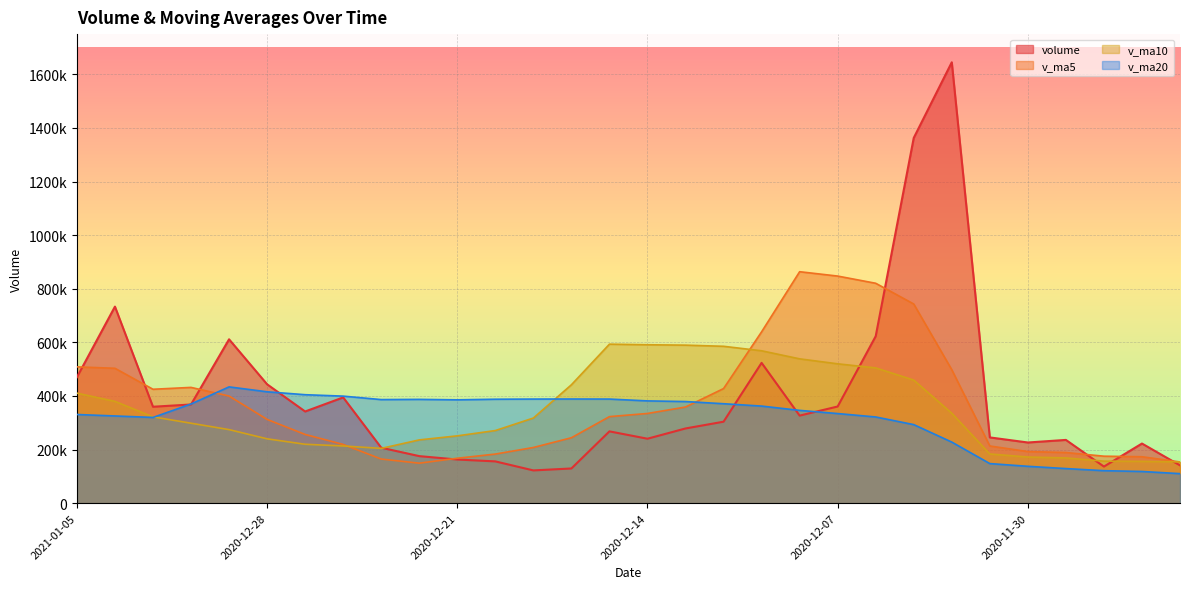

What are all the series names shown in the legend?

volume, v_ma5, v_ma10, v_ma20